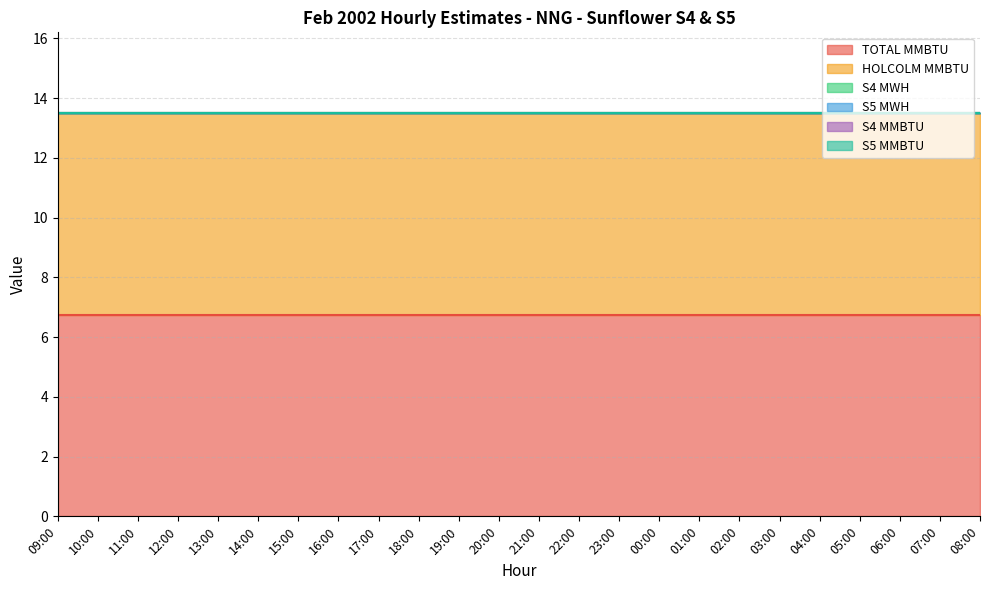

What is the total value across all series at 05:00?

13.5